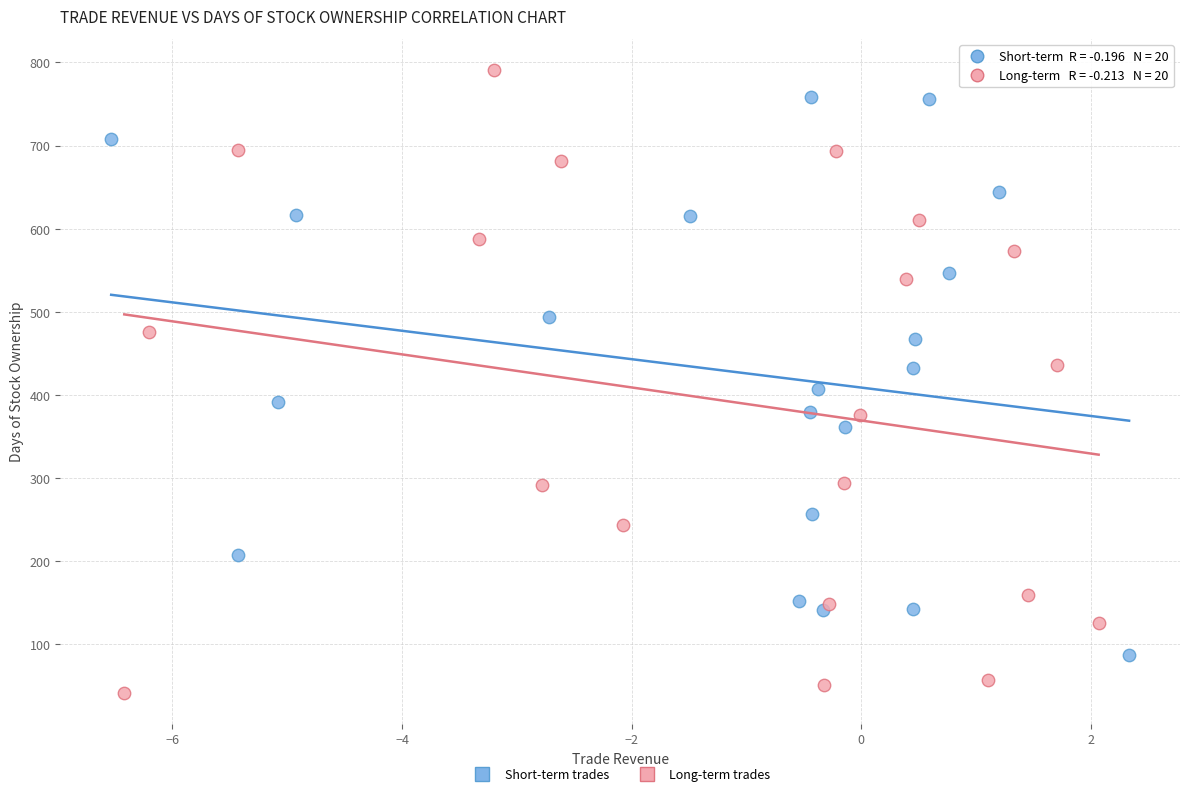

Which series contains the highest Y value?

Long-term trades